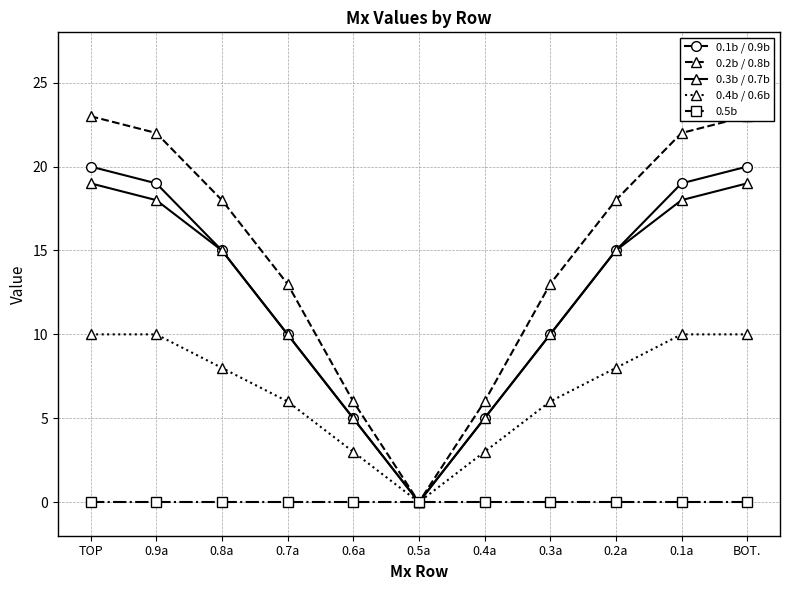

What is the greatest value displayed?

23